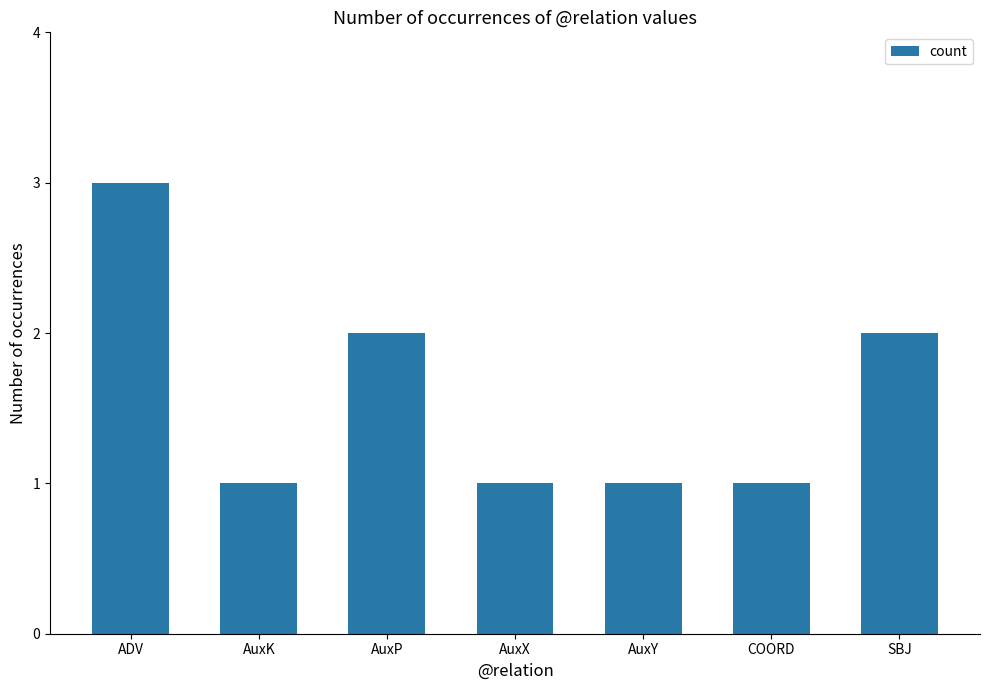

Which category has the highest value across all series?

ADV